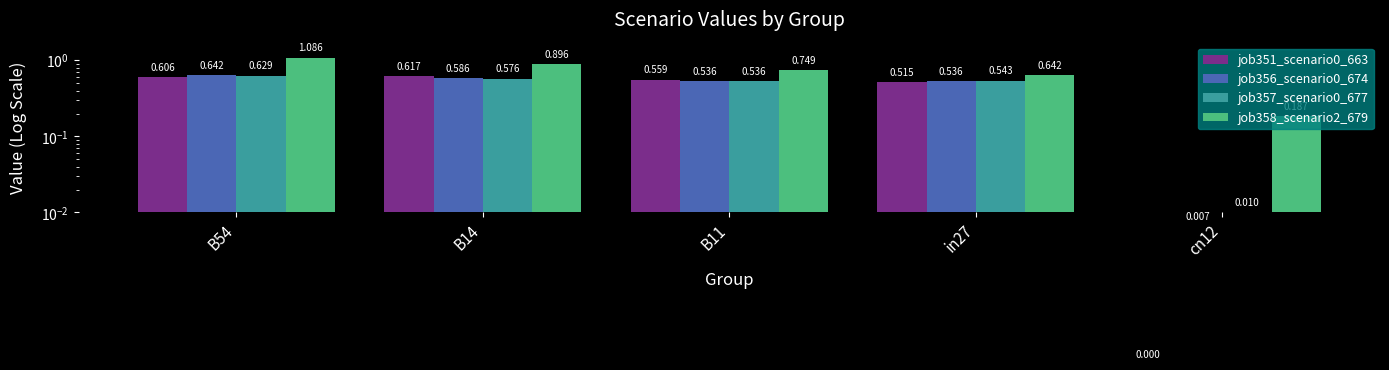

What is the maximum value for job357_scenario0_677?

0.6